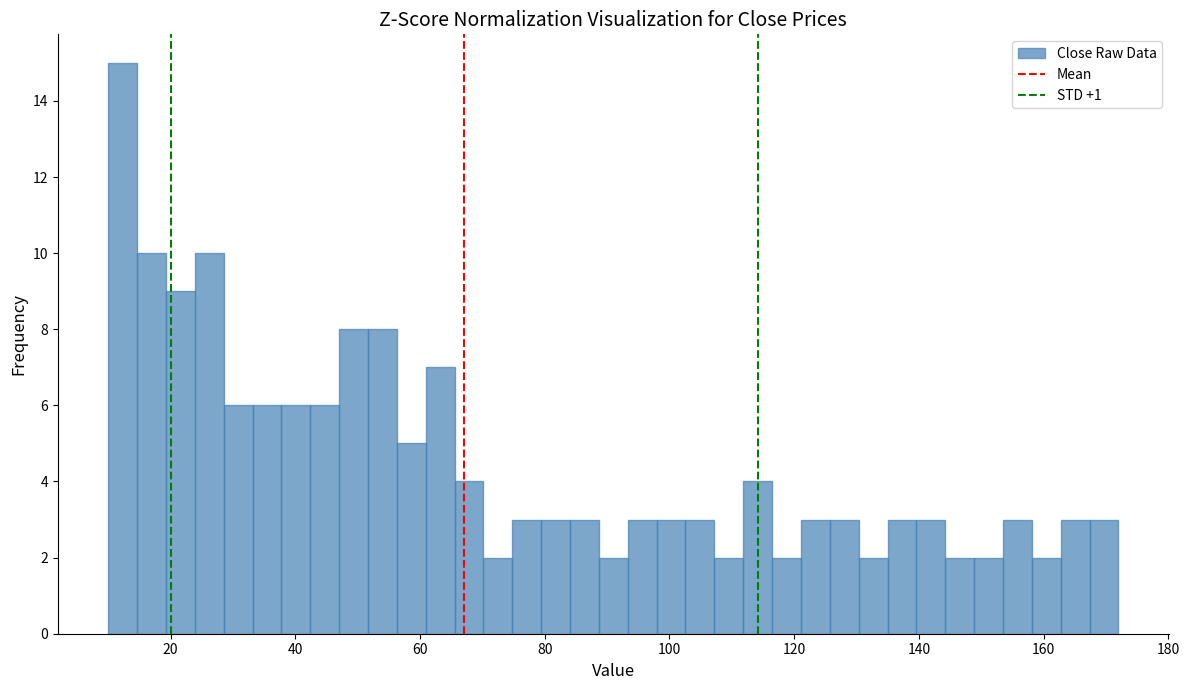

Around what value on the x-axis is the tallest bar? Give the approximate position of its centre, as read against the axis.

12